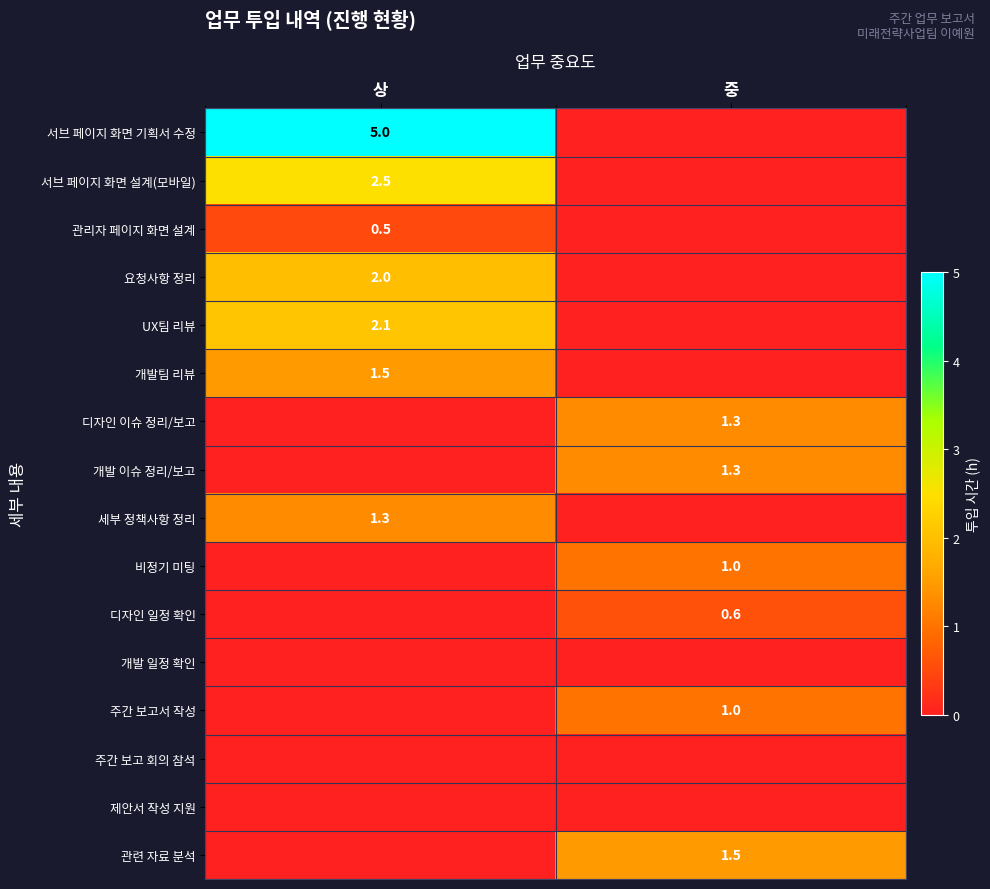

True or false: UX팀 리뷰 has a value of 3.6 at 상.

False